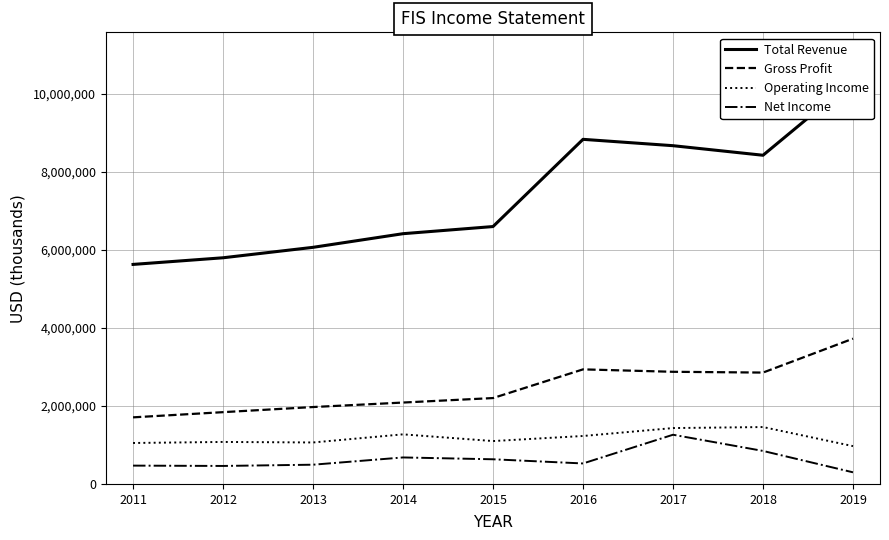

The Operating Income series shows 1271000 at 2014. True or false?

True